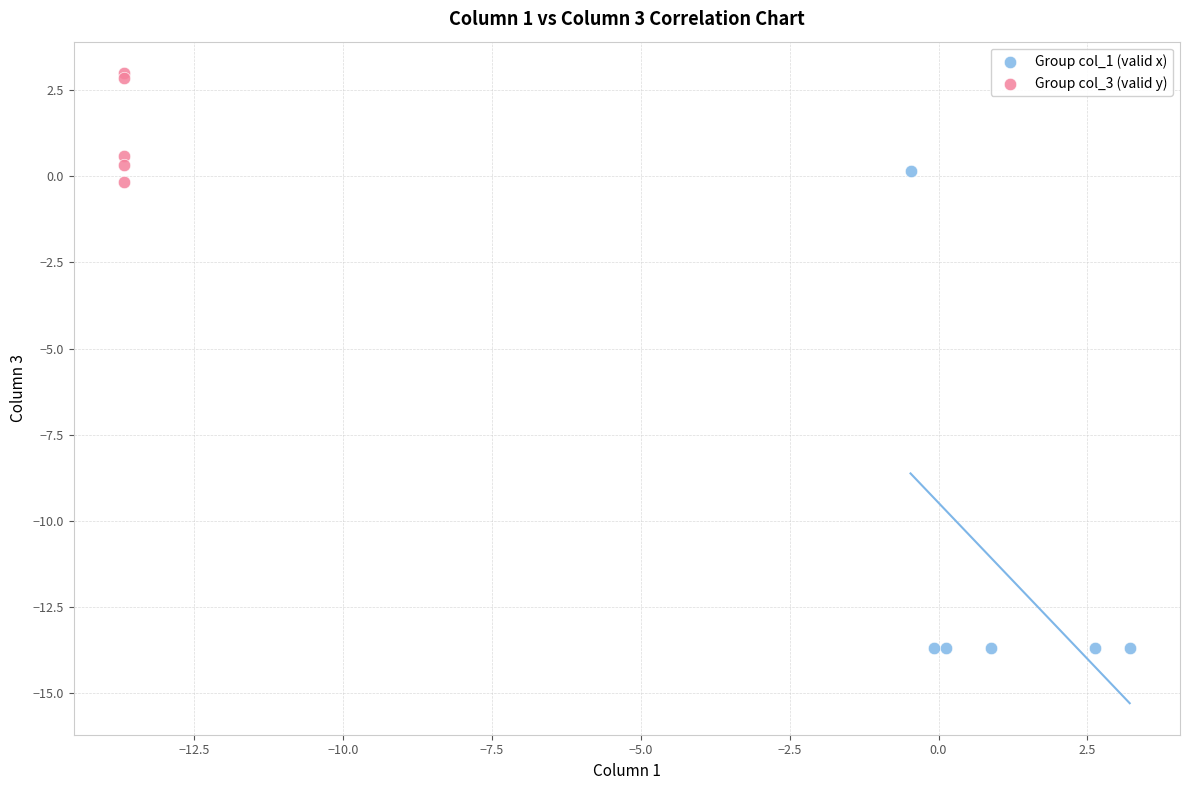

Which series contains the lowest Y value?

Group col_1 (valid x)